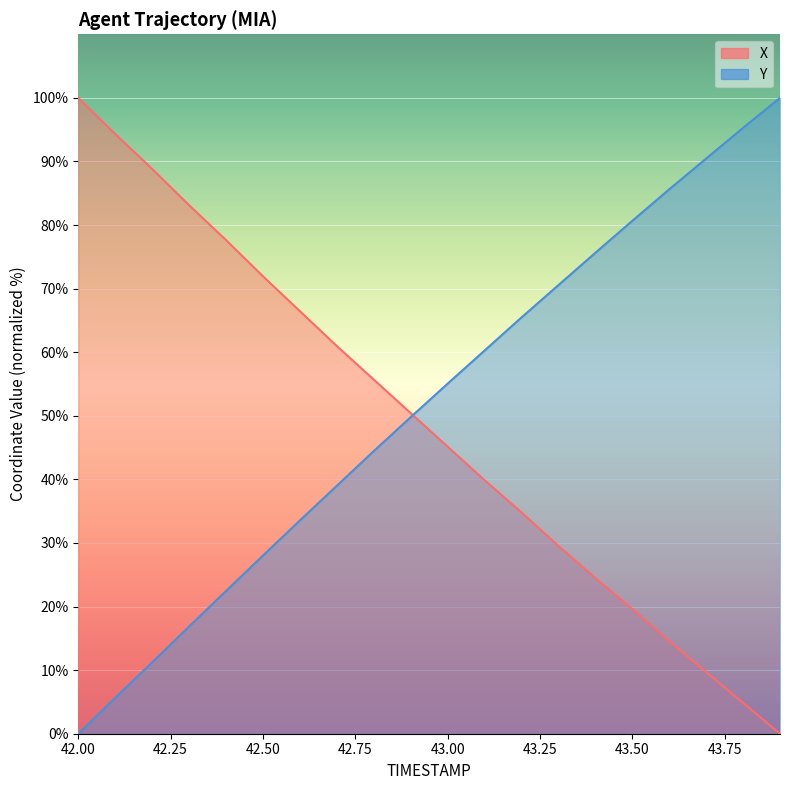

Read the Y value at 43.4.

75.6